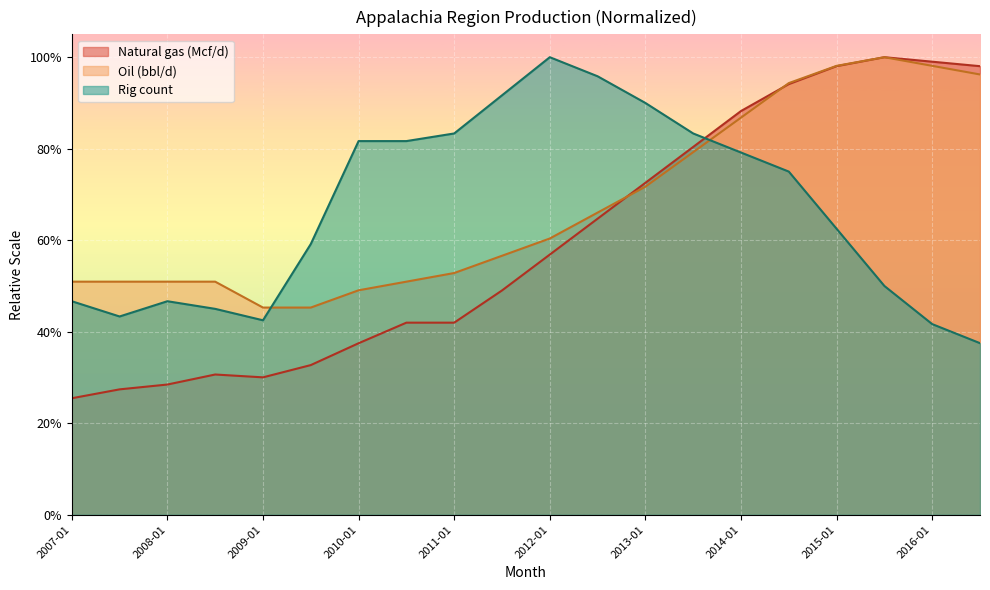

Reading left to right, what are all the values shown in this chart?

Natural gas (Mcf/d): 0.3	0.3	0.3	0.3	0.3	0.3	0.4	0.4	0.4	0.5	0.6	0.6	0.7	0.8	0.9	0.9	1.0	1.0	1.0	1.0
Oil (bbl/d): 0.5	0.5	0.5	0.5	0.5	0.5	0.5	0.5	0.5	0.6	0.6	0.7	0.7	0.8	0.9	0.9	1.0	1.0	1.0	1.0
Rig count: 0.5	0.4	0.5	0.5	0.4	0.6	0.8	0.8	0.8	0.9	1.0	1.0	0.9	0.8	0.8	0.8	0.6	0.5	0.4	0.4